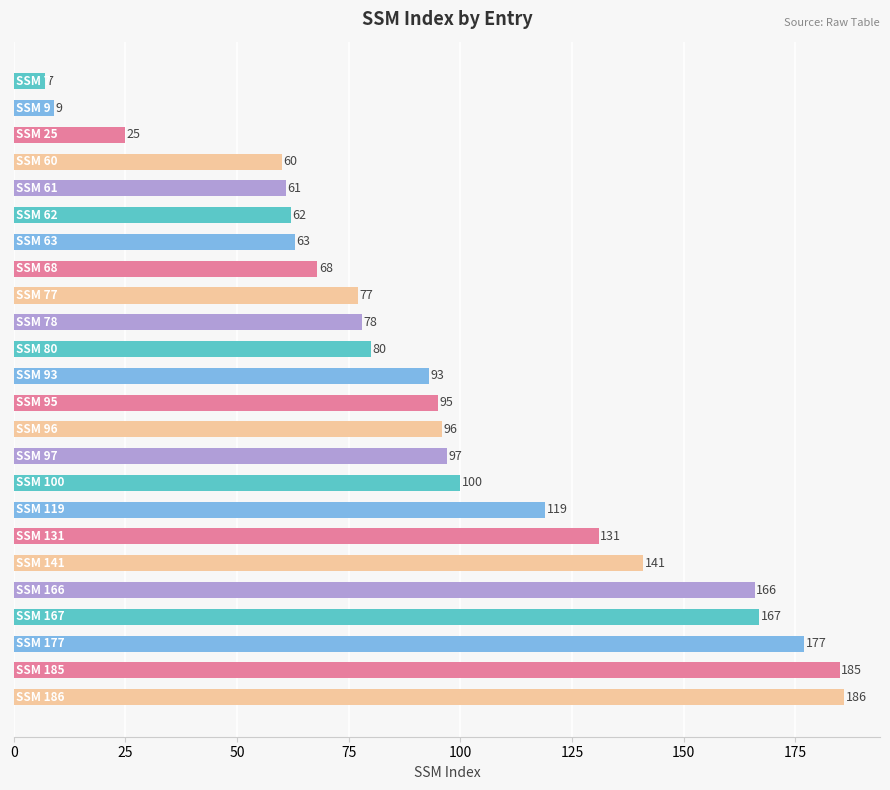

What is the difference between the second highest and minimum values?

178